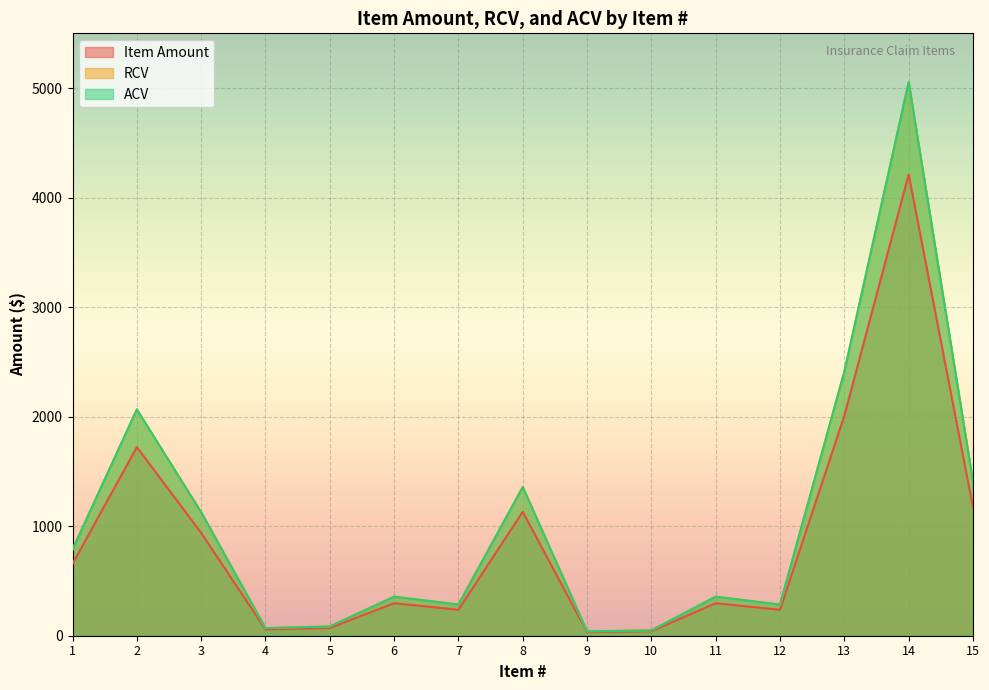

How many series are shown in this chart?

3